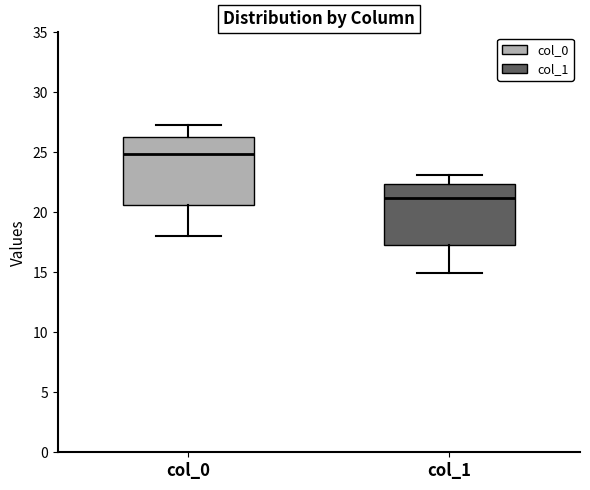

Reading left to right, read every box against the y-axis: the position of its median line, the range the box covers, and the ends of its whiskers. The values are not printed on the chart, so give them approximately, as read against the axis.

col_0: median 25.0, box 20.5 to 26.5, whiskers 18.0 to 27.5
col_1: median 21.0, box 17.0 to 22.5, whiskers 15.0 to 23.0